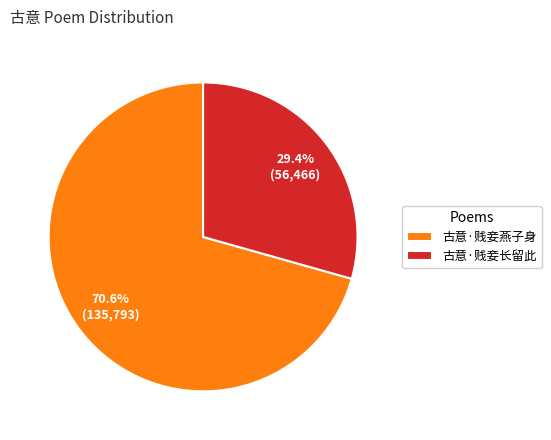

How many segments does this pie chart have?

2